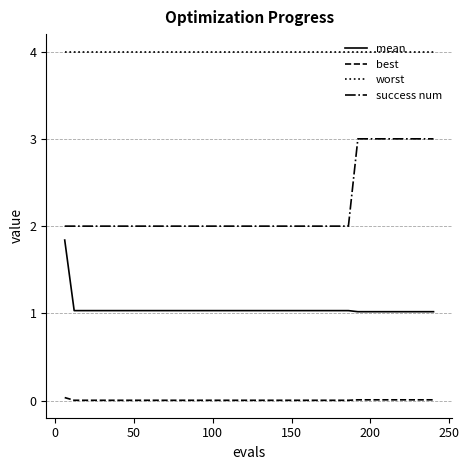

True or false: mean and success num intersect in this chart.

False